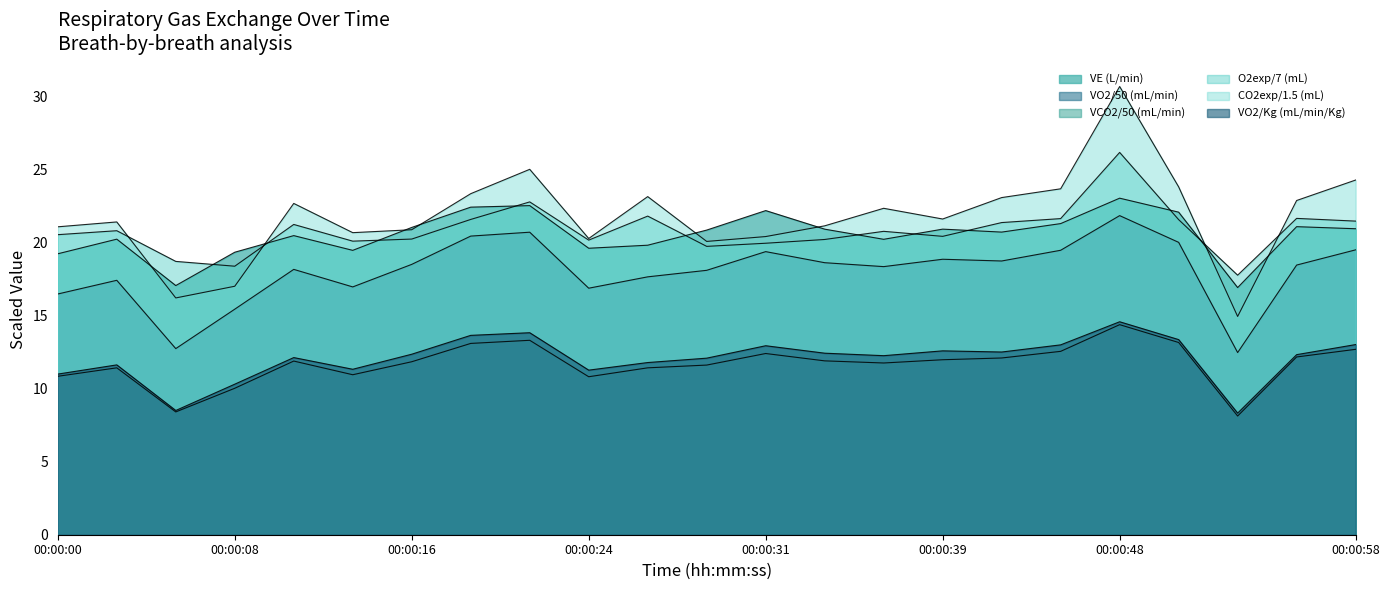

List the labels in order of O2exp value, largest first.

00:00:48, 00:00:21, 00:00:26, 00:00:56, 00:00:45, 00:00:18, 00:00:50, 00:00:58, 00:00:42, 00:00:10, 00:00:02, 00:00:37, 00:00:00, 00:00:39, 00:00:16, 00:00:34, 00:00:24, 00:00:13, 00:00:31, 00:00:29, 00:00:05, 00:00:08, 00:00:53